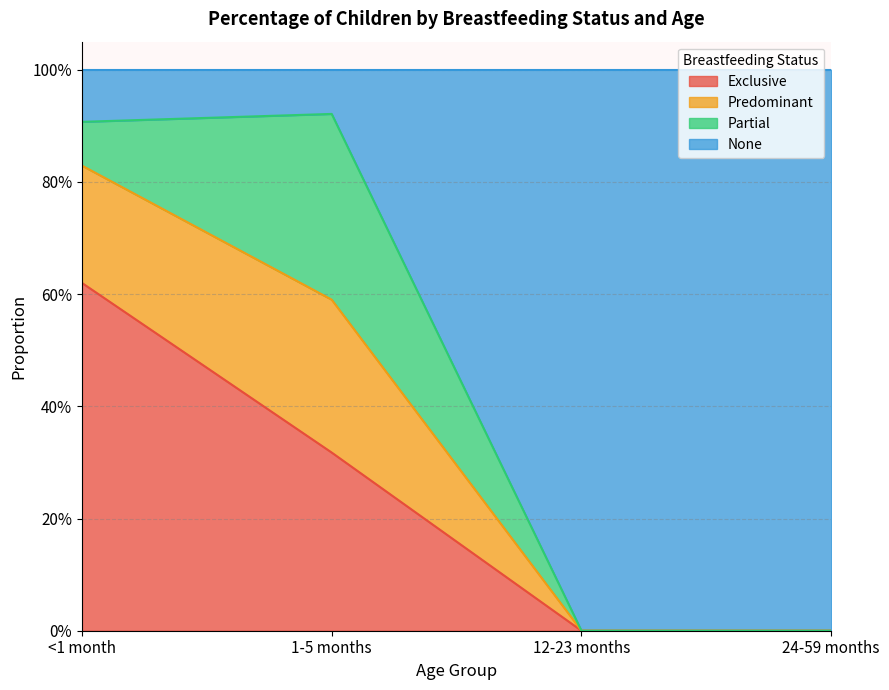

How many values in Predominant are above zero?

2